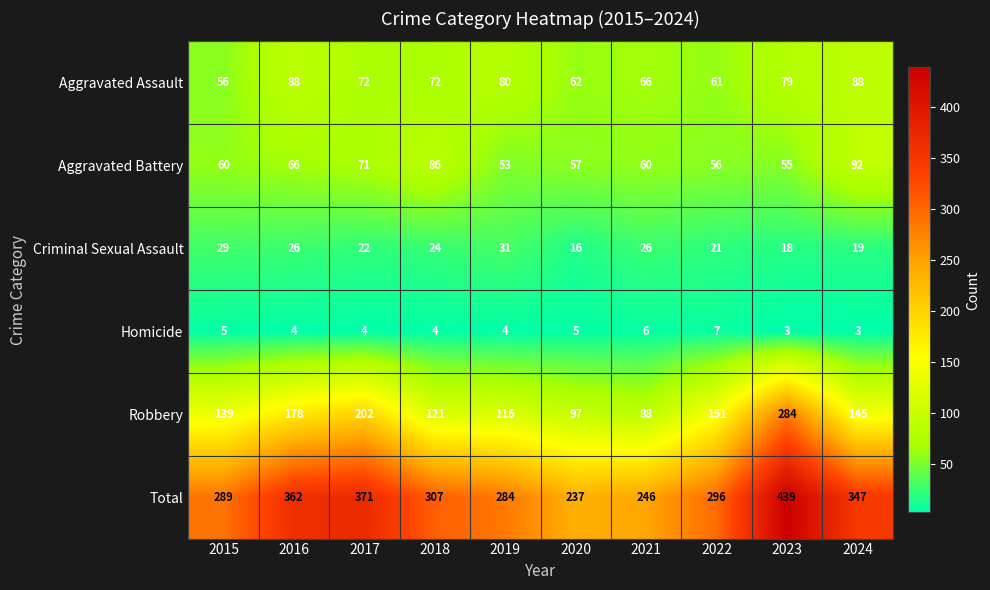

Where is Total nearest to the value 338?

2024